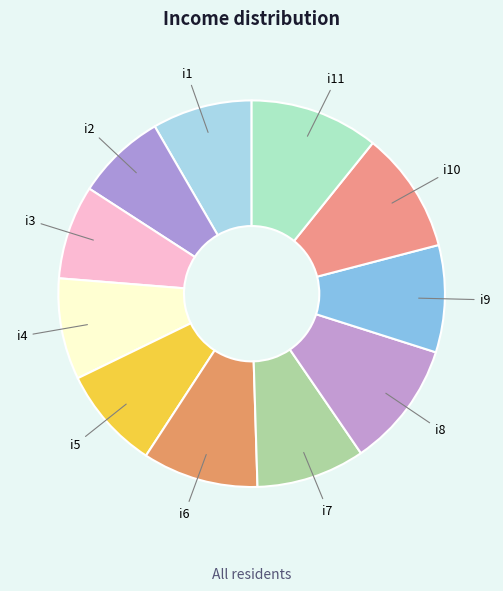

Count the number of slices in the pie.

11